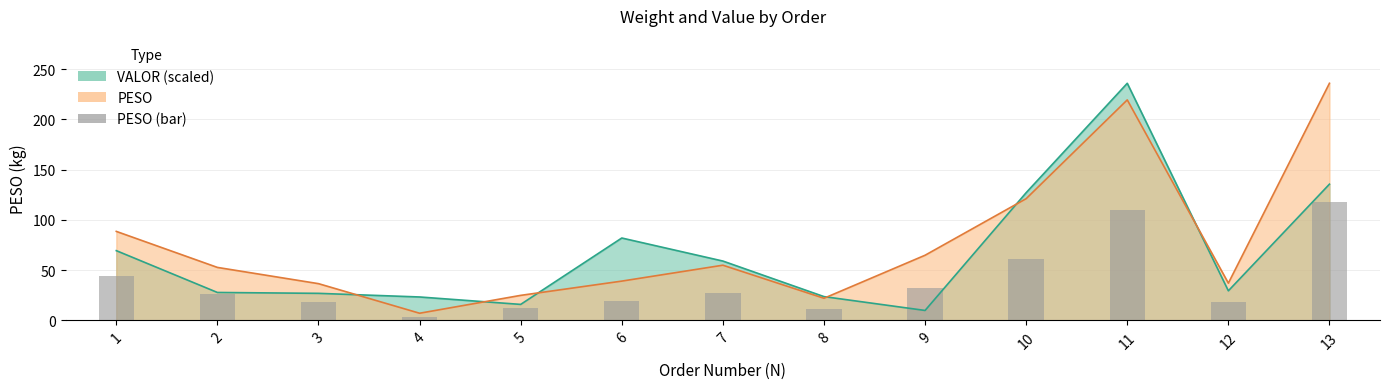

Which label corresponds to the largest value in the chart?

13